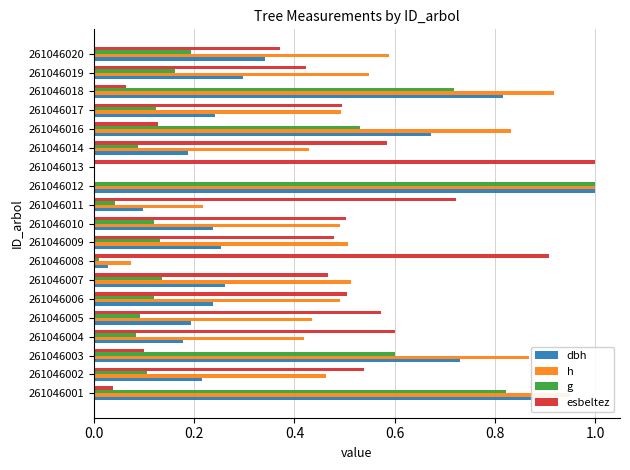

How many categories are shown in the chart?

19